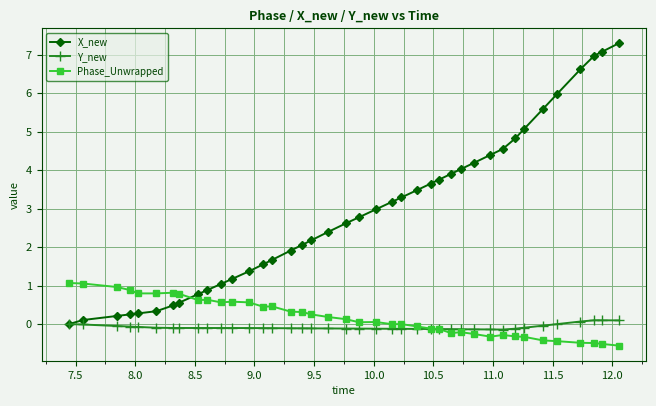

How many values in X_new are above zero?

39